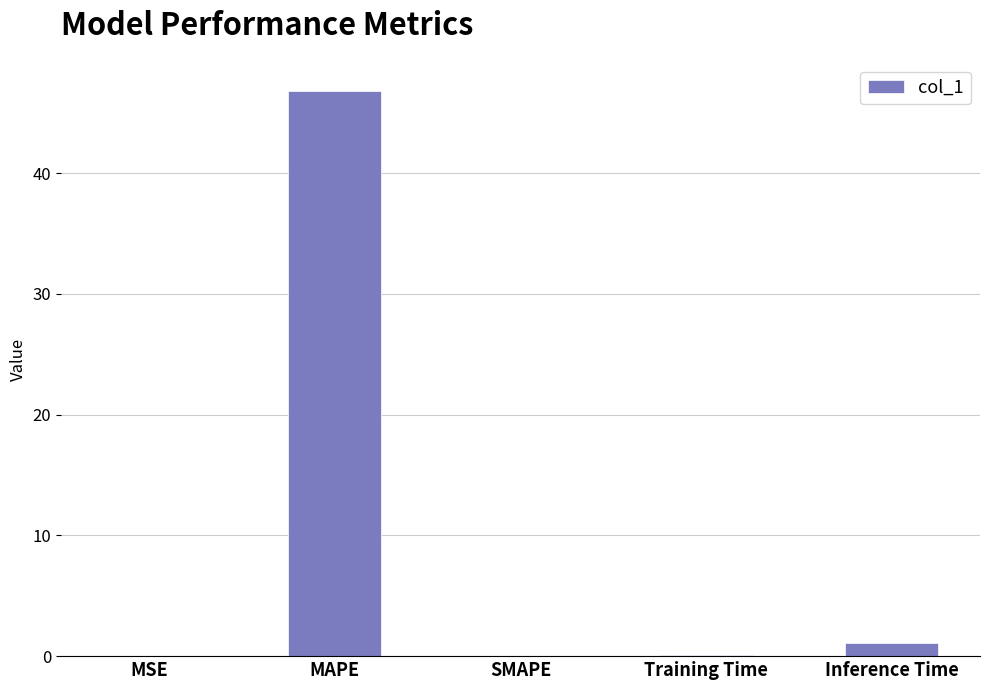

What is the change in value from MAPE to Training Time?

-46.7